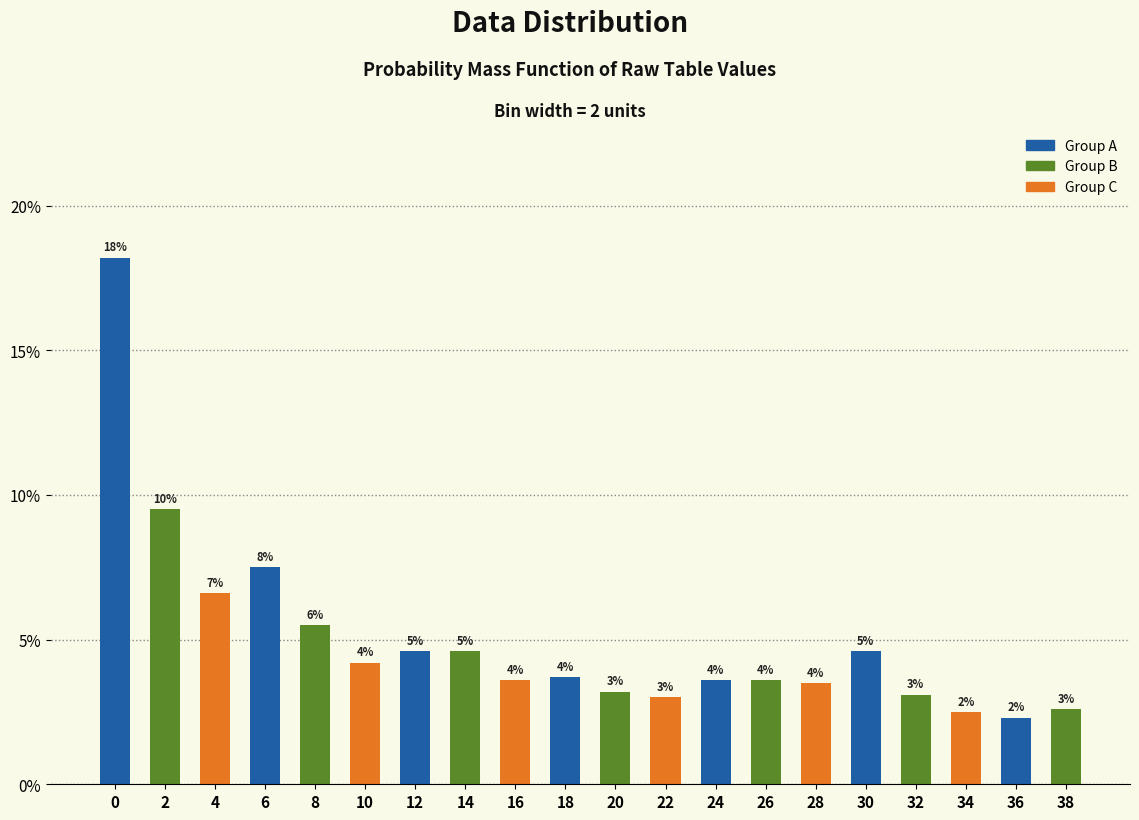

How many bars are there in total?

20